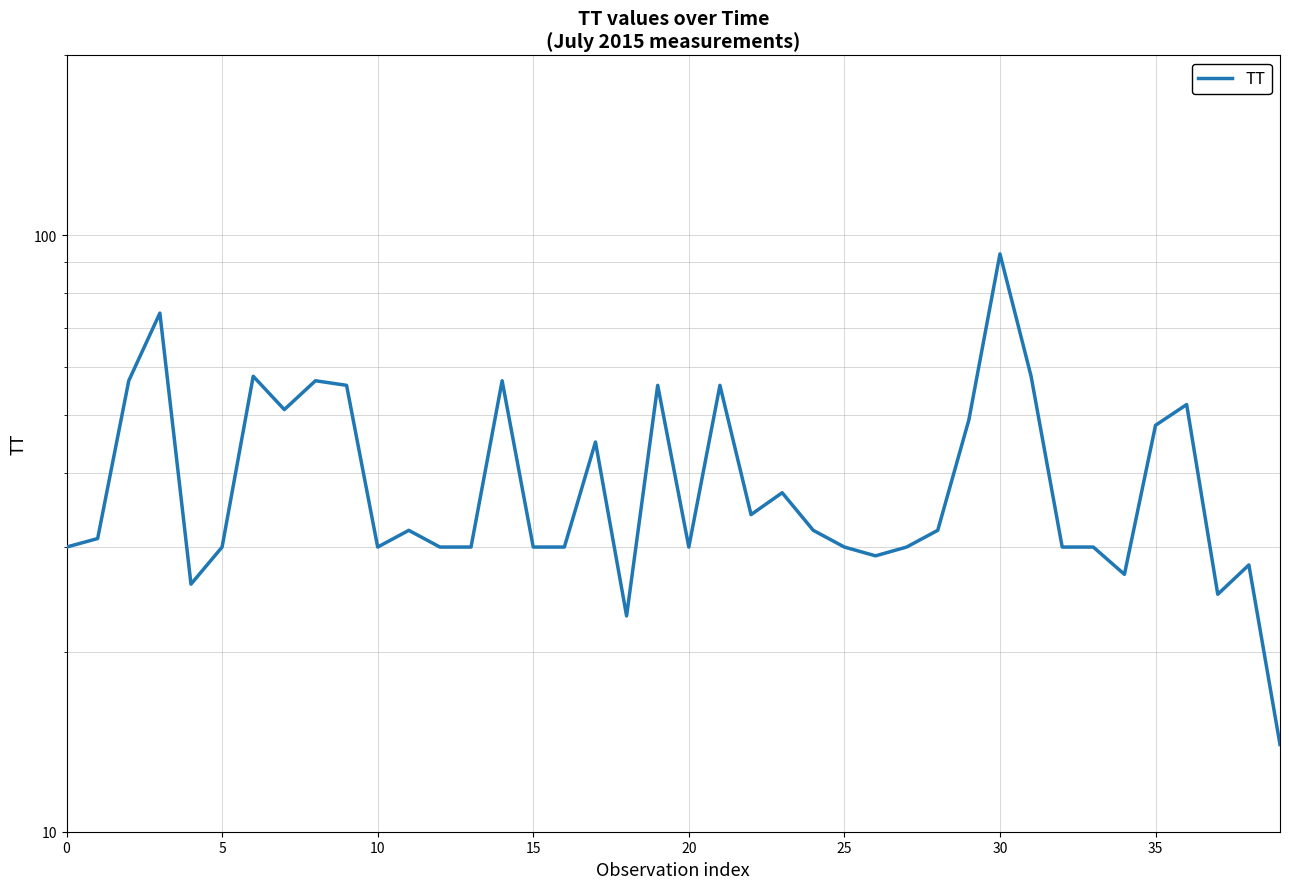

What is the average value?

40